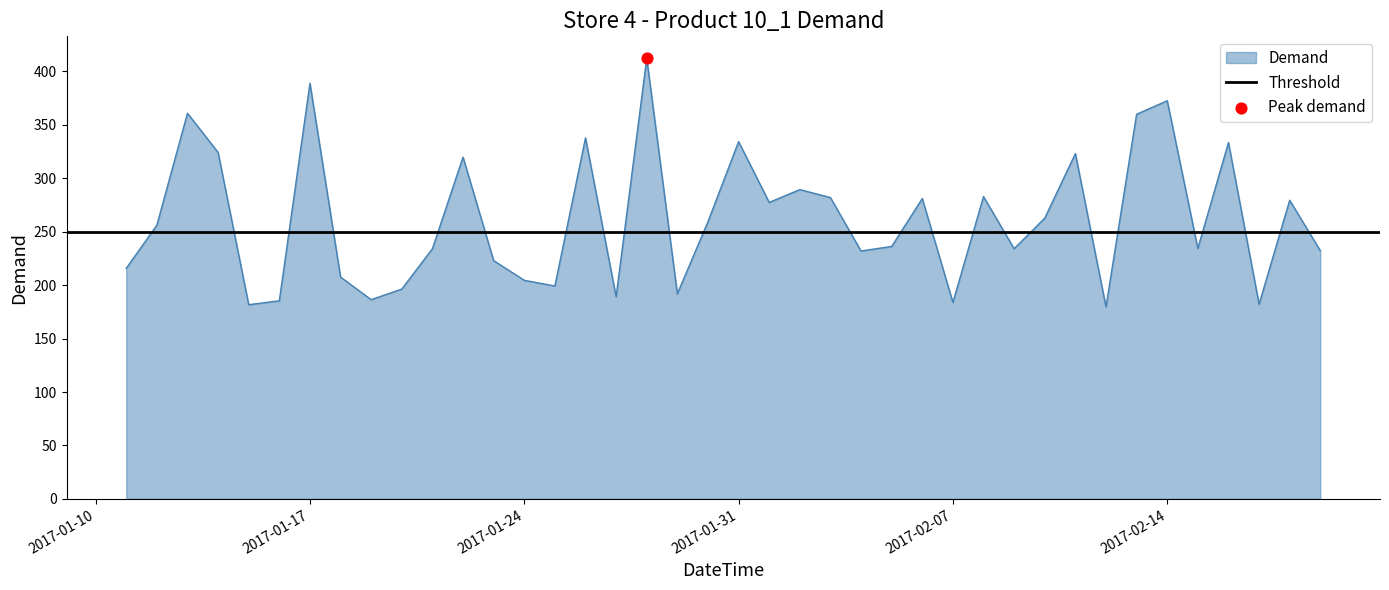

What is the change in value from 2017-01-30 to 2017-02-03?

+22.5